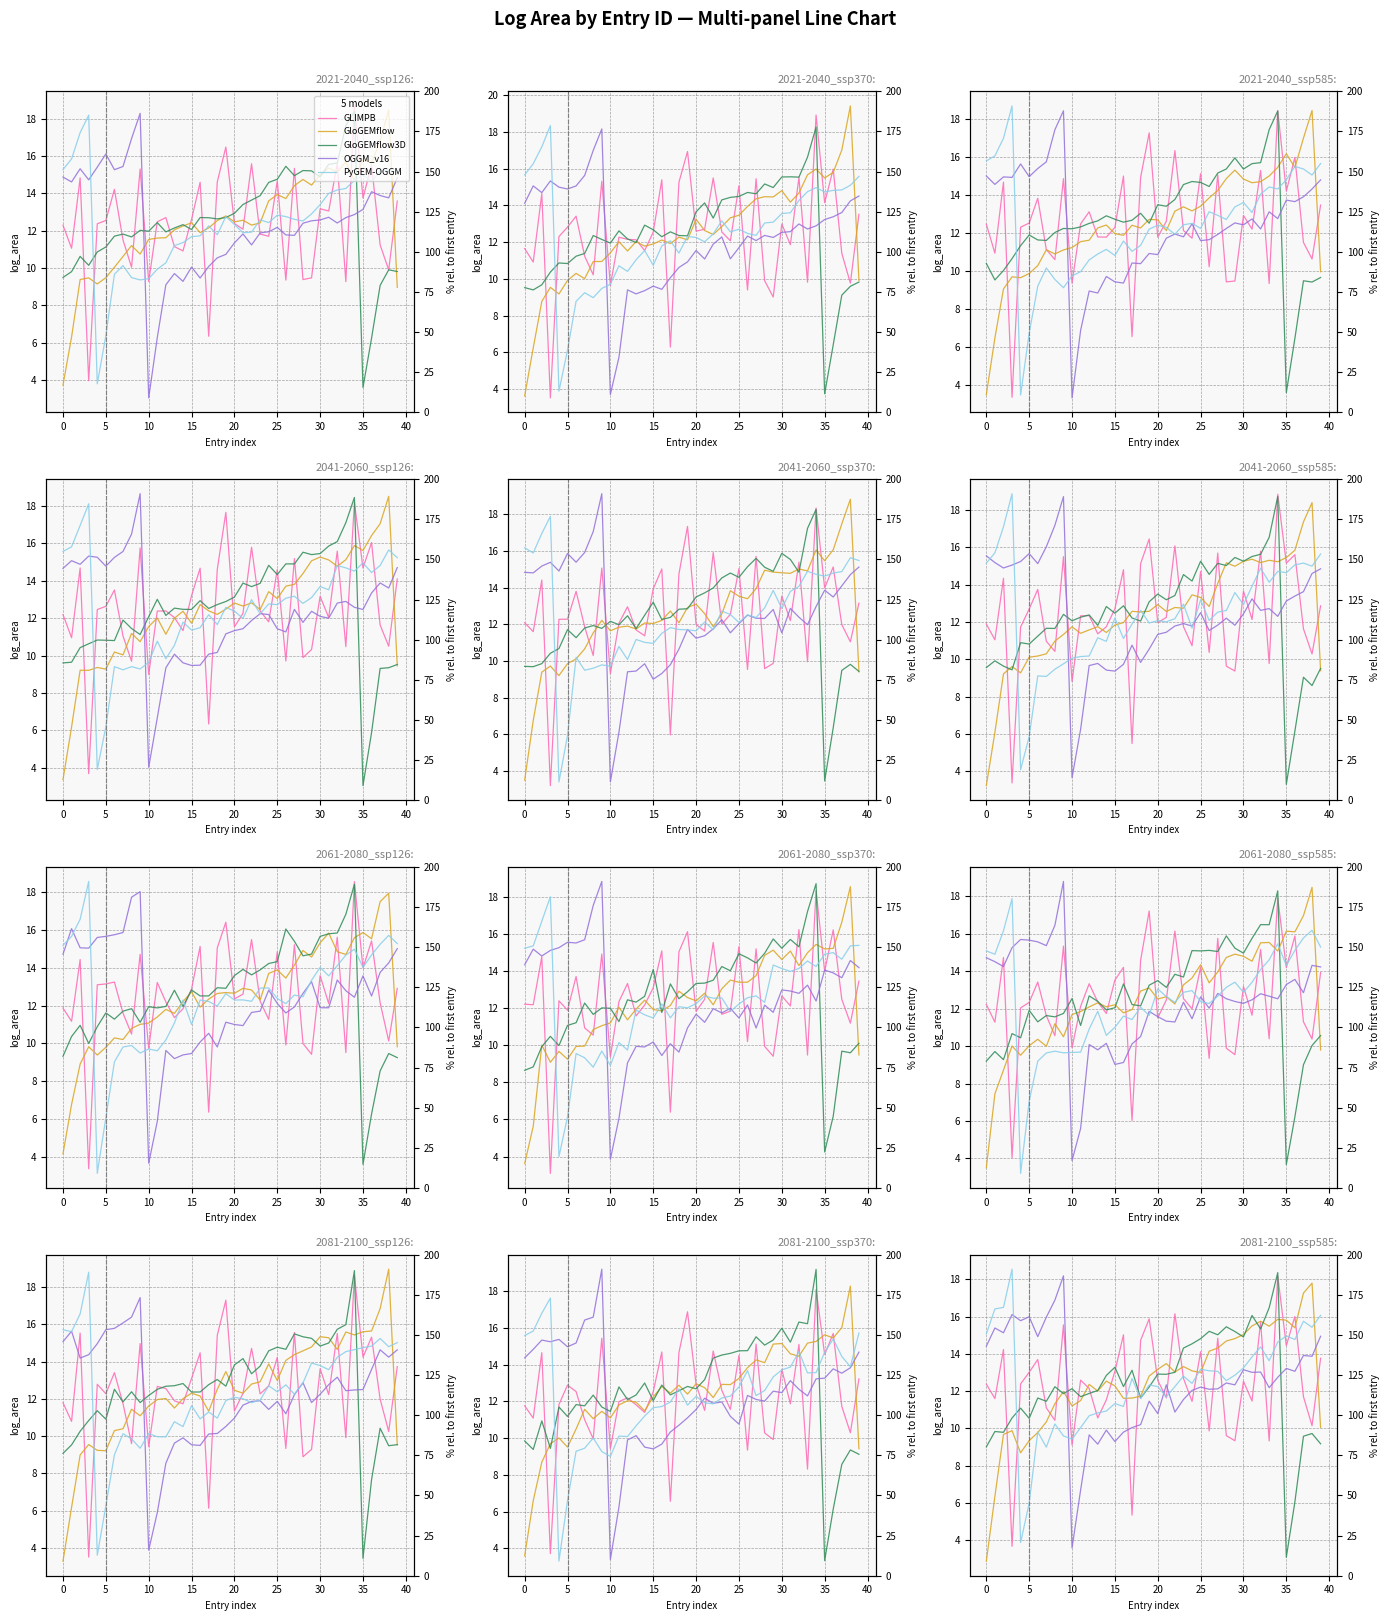

Is it true that PyGEM-OGGM equals 10.9 at 14?

True